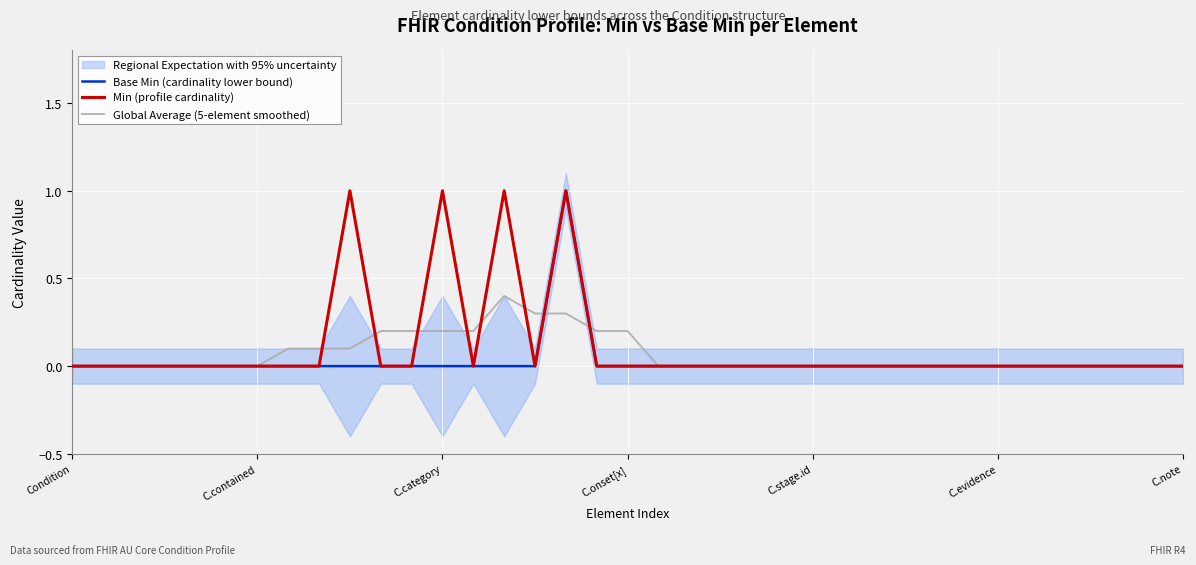

At which category does Base Min (cardinality lower bound) reach its first local peak?

16